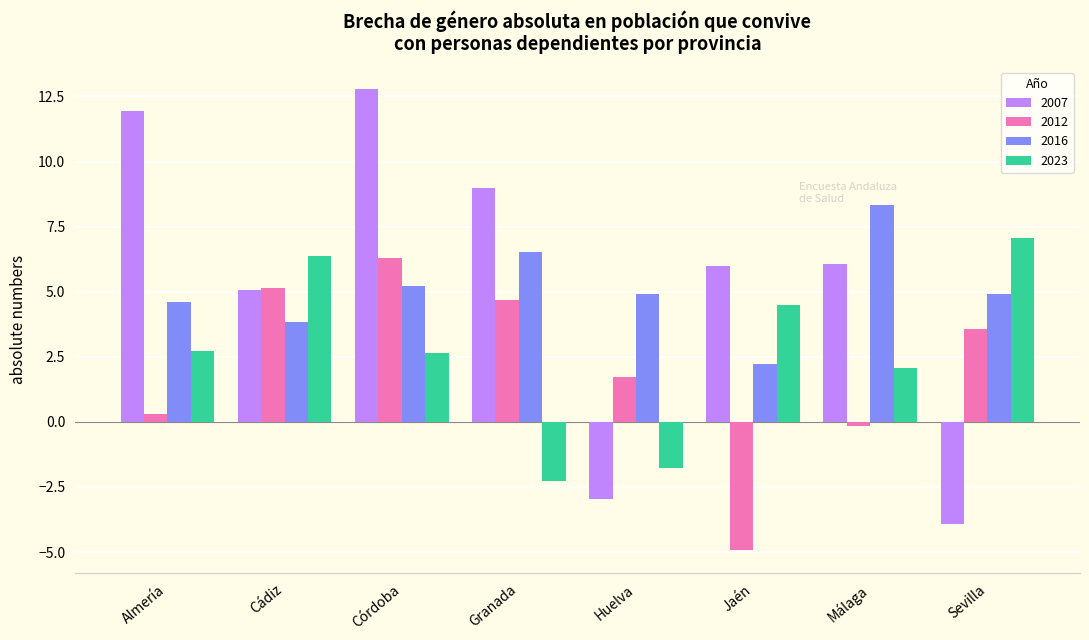

What is the label of the 8th bar from the right?

Almería